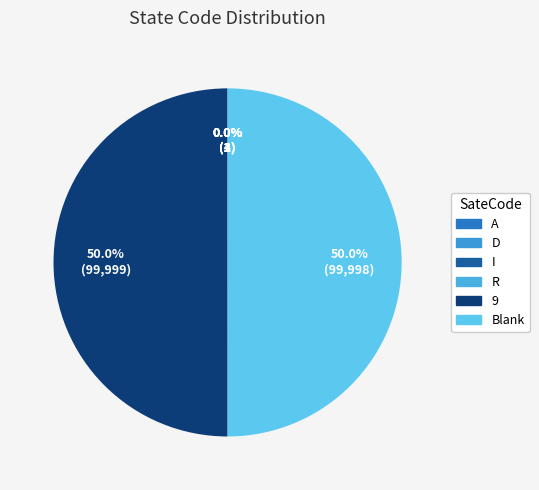

How many segments does this pie chart have?

6